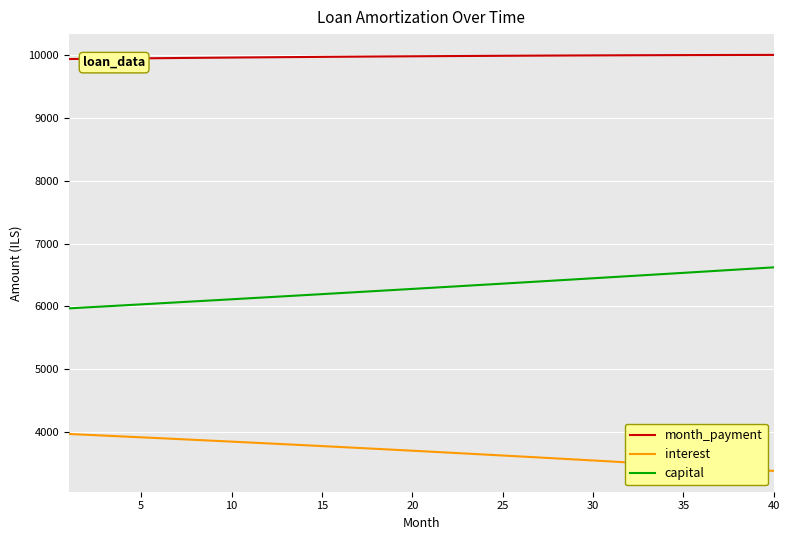

List the series in order of their peak value, lowest first.

interest, capital, month_payment